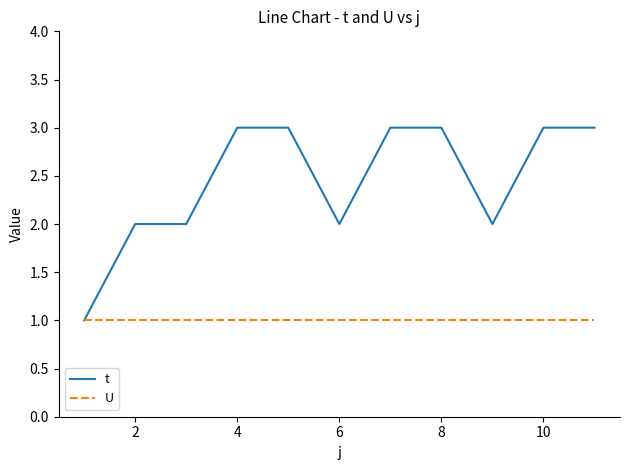

Count the t values in the range 2 to 3.

10